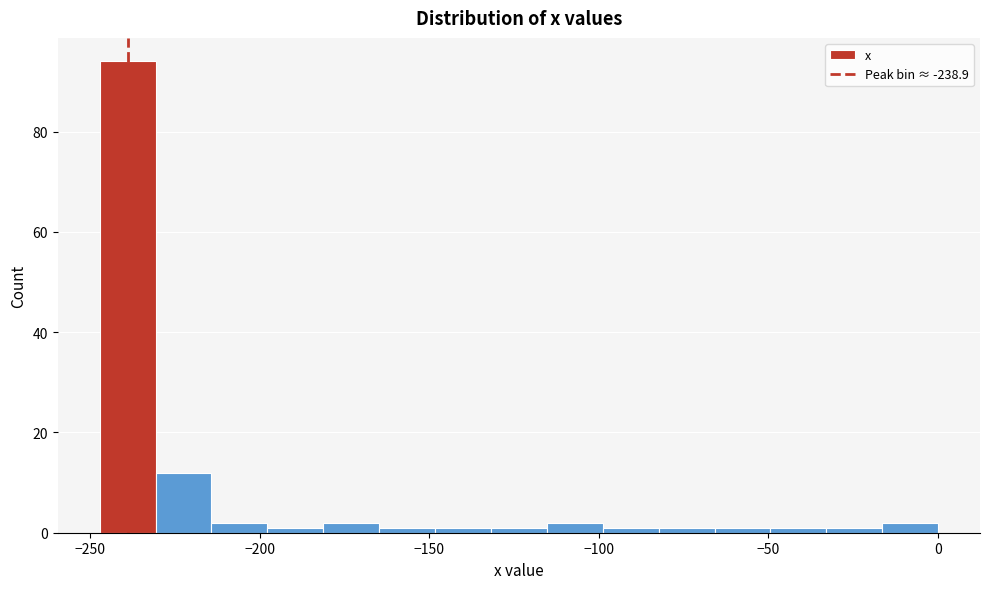

Around what value on the x-axis is the tallest bar? Give the approximate position of its centre, as read against the axis.

-240